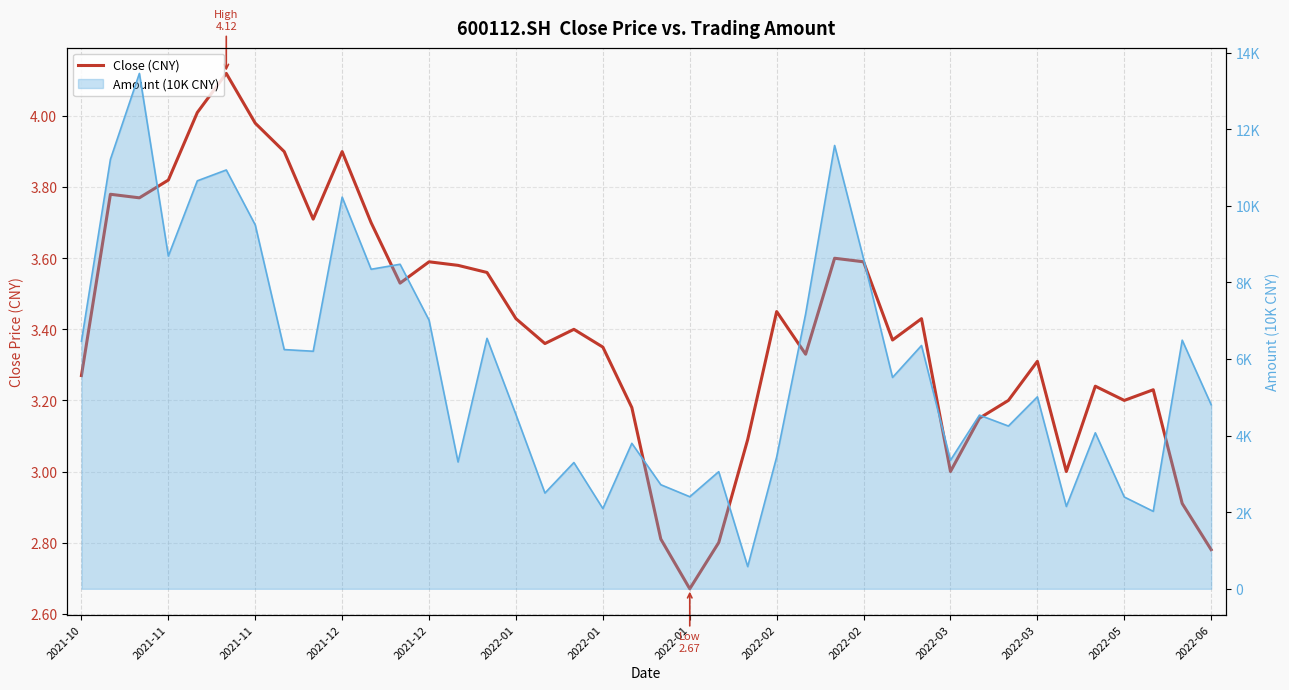

How many data points does each series have?

40